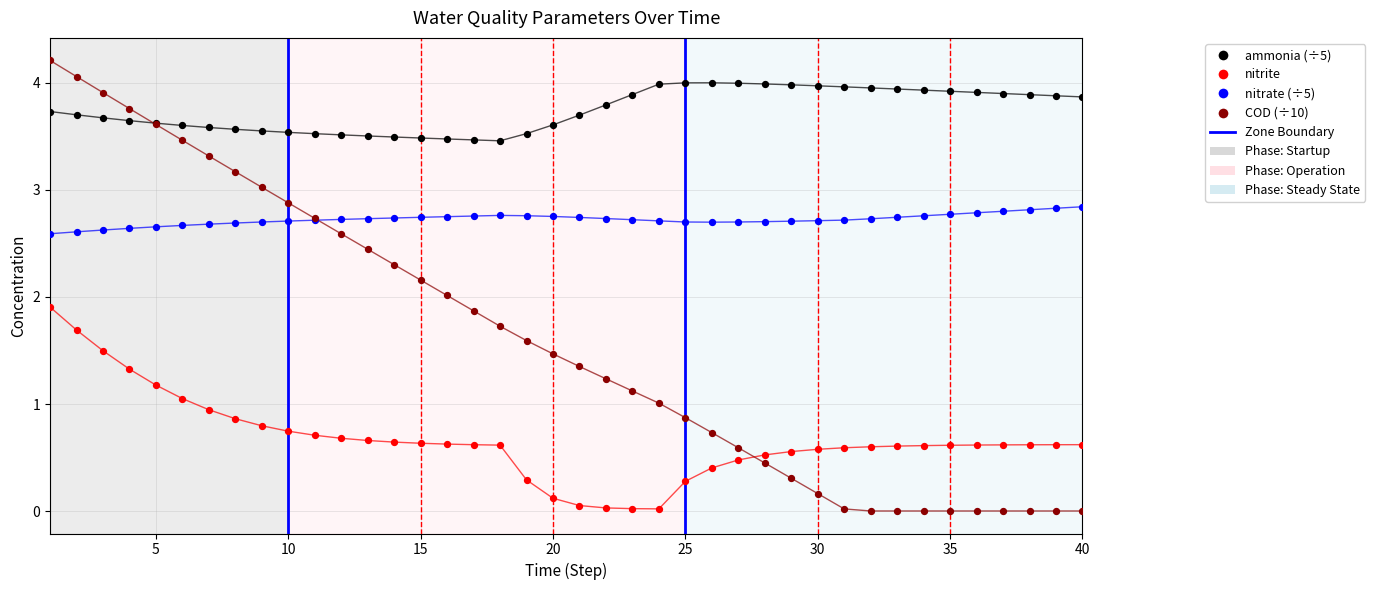

What is the X range (max minus min) for the scatter plot?

39.0